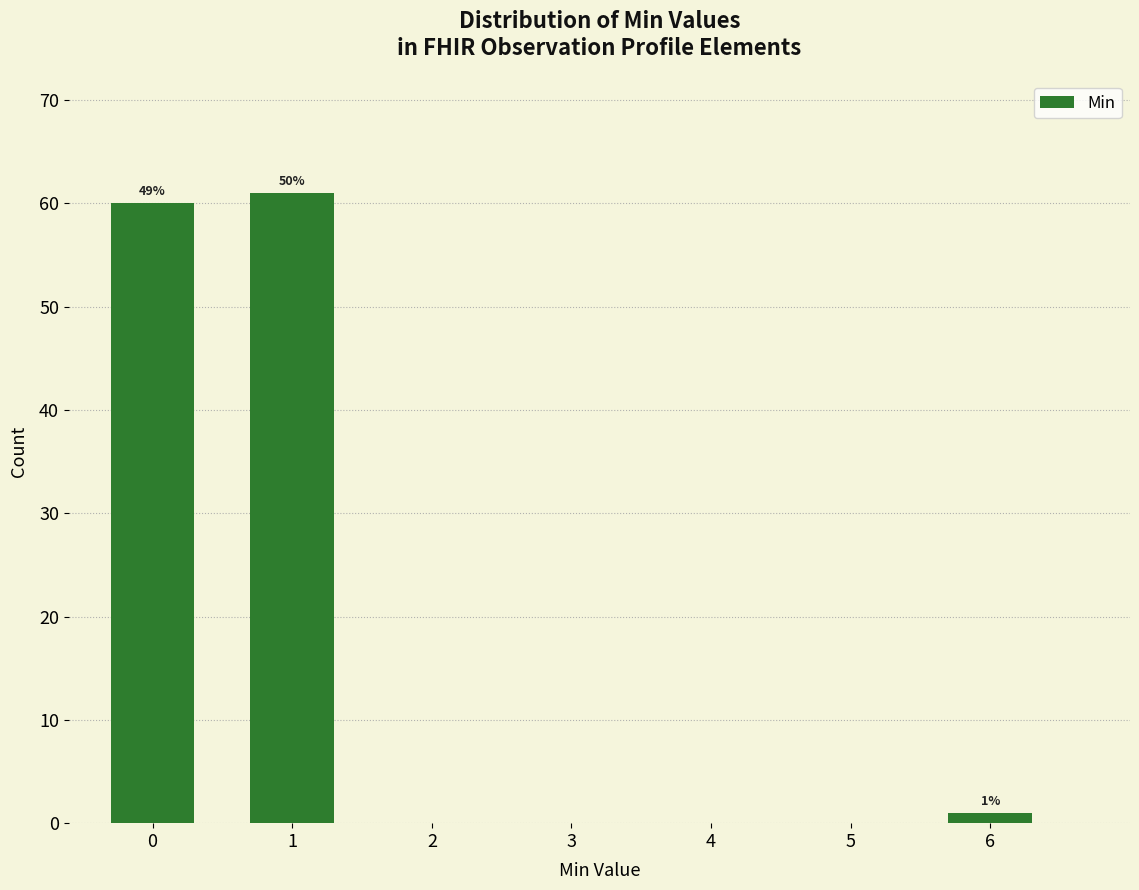

Reading right to left, transcribe all the data shown in this chart.

6=1	5=0	4=0	3=0	2=0	1=61	0=60